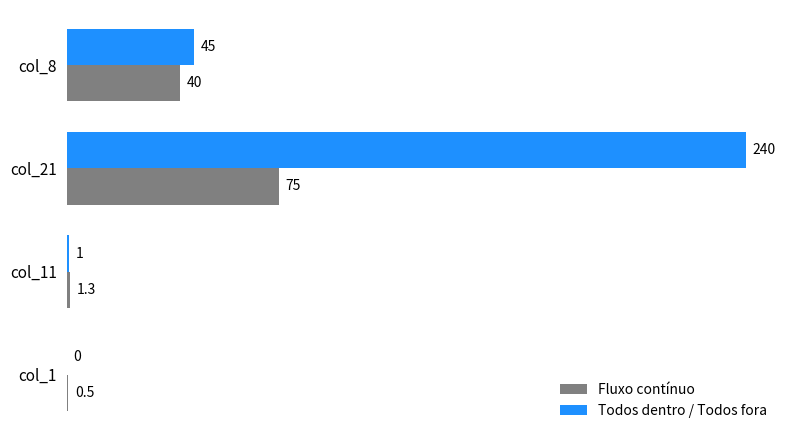

What is the maximum value shown in the chart?

240.0